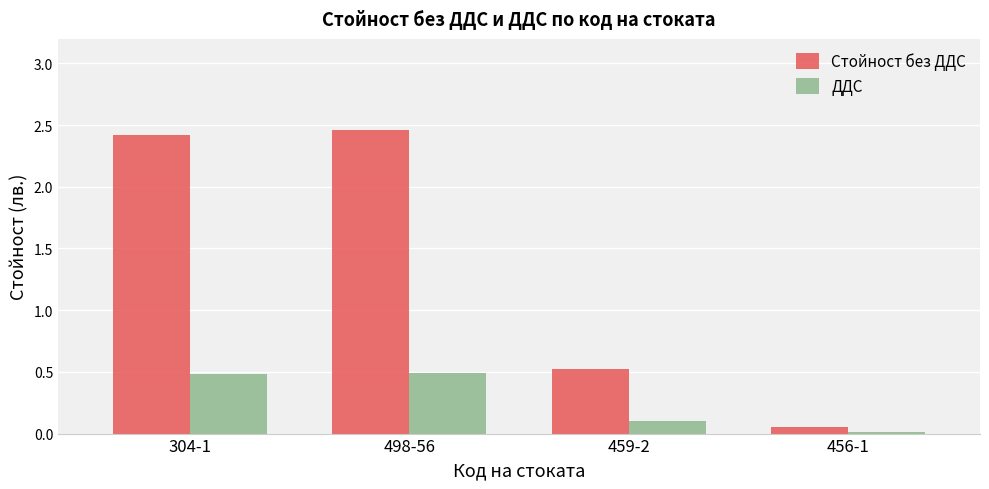

The value of Стойност без ДДС at 304-1 is 2.4. True or false?

True